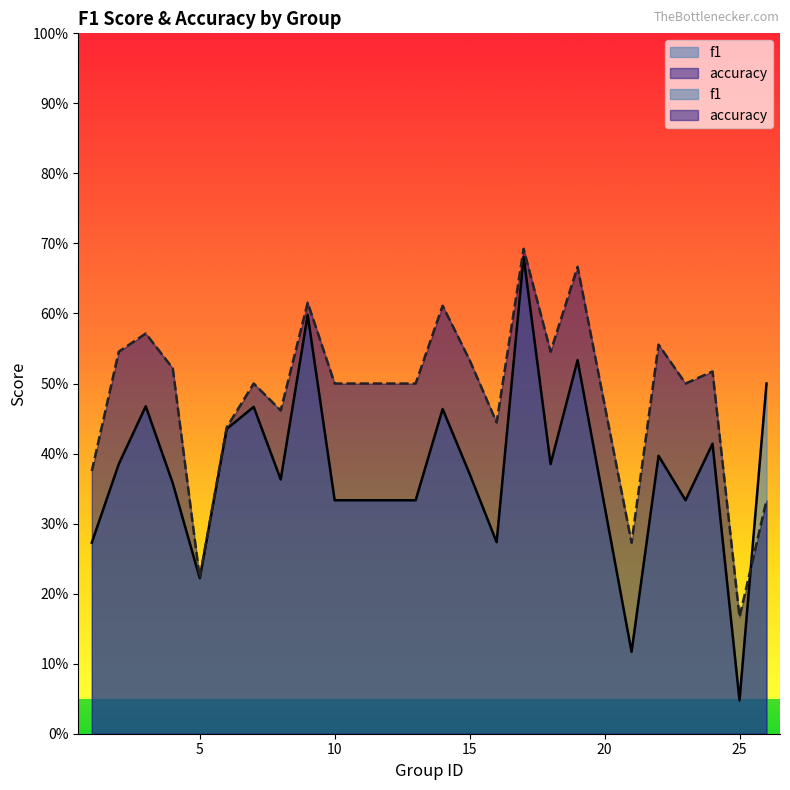

What are all the series names shown in the legend?

f1, accuracy